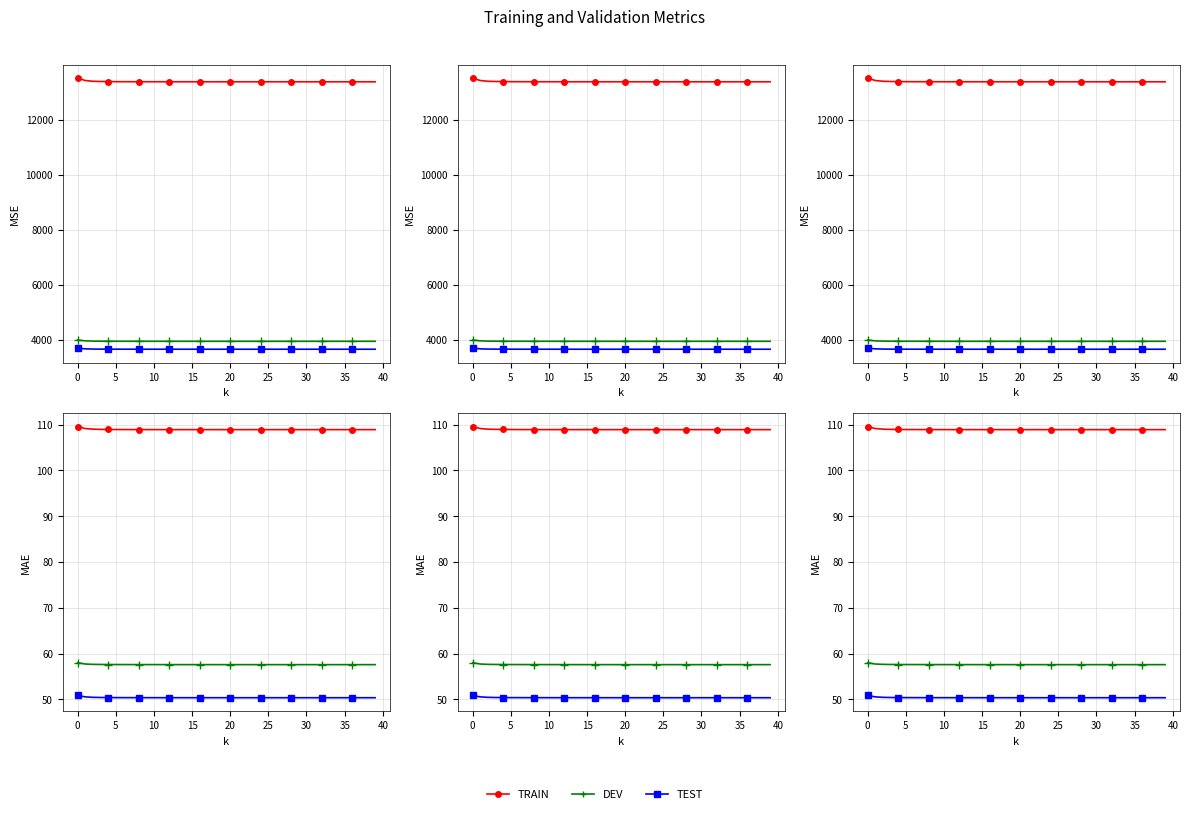

Which series has the widest spread of values?

TRAIN_MSE